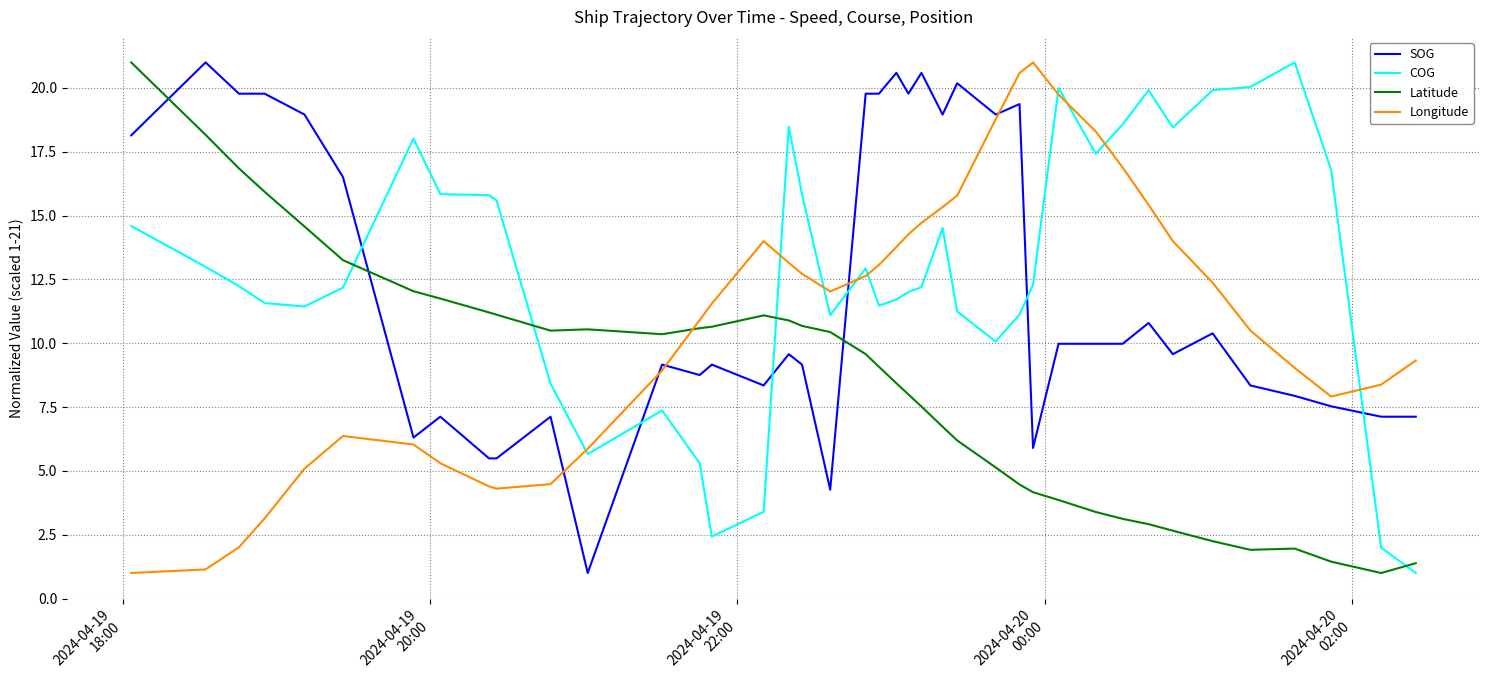

What is the minimum value for Latitude?

1.0